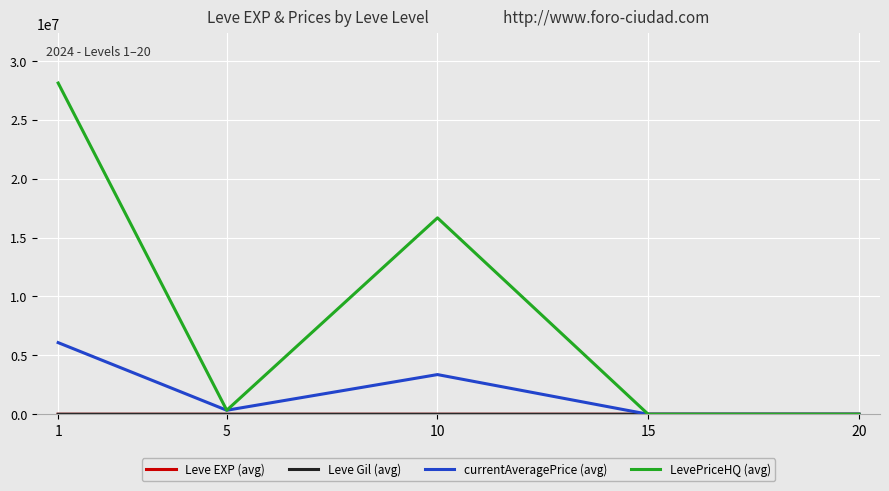

Which series has the largest range (max minus min)?

LevePriceHQ (avg)